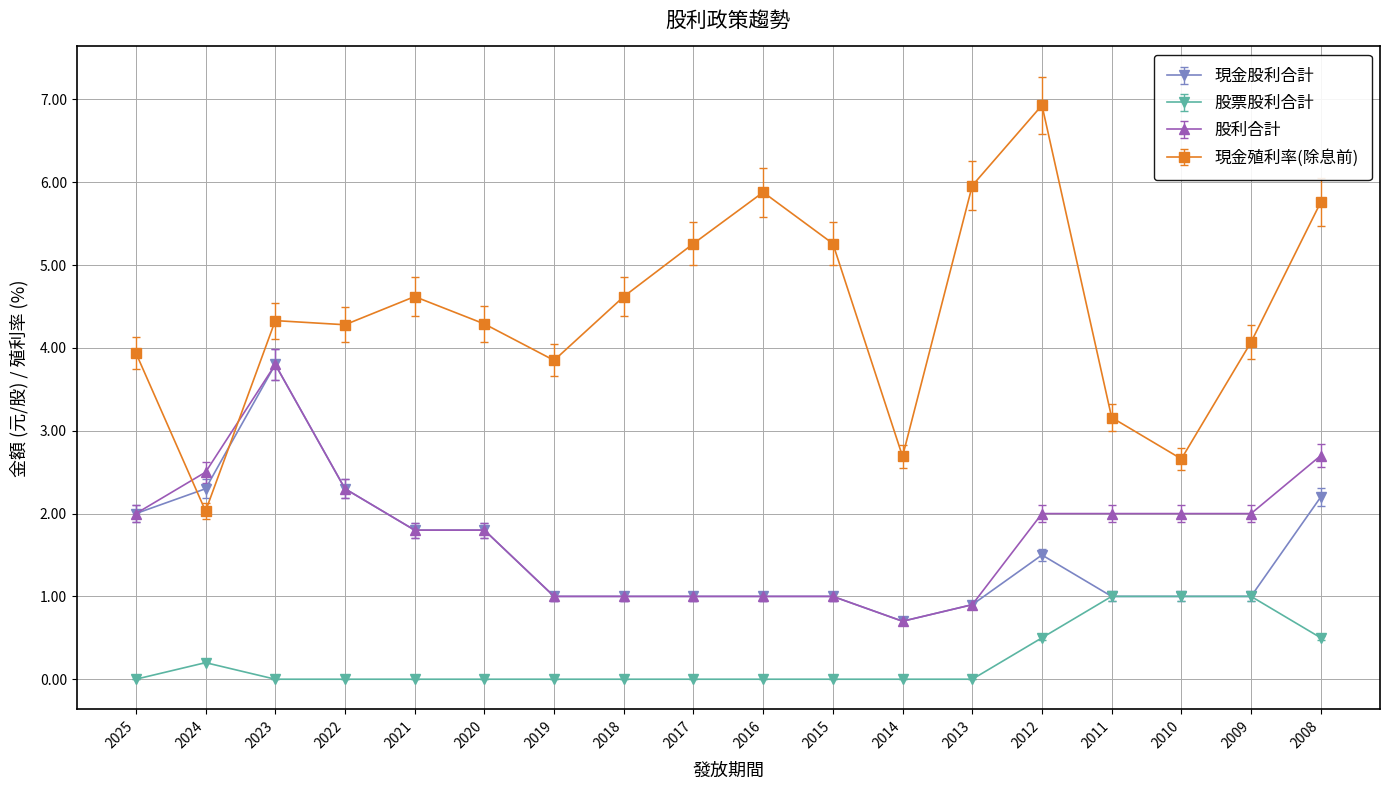

Reading left to right, extract all data points from this chart.

現金股利合計: 2025=2.0	2024=2.3	2023=3.8	2022=2.3	2021=1.8	2020=1.8	2019=1.0	2018=1.0	2017=1.0	2016=1.0	2015=1.0	2014=0.7	2013=0.9	2012=1.5	2011=1.0	2010=1.0	2009=1.0	2008=2.2
股票股利合計: 2025=0.0	2024=0.2	2023=0.0	2022=0.0	2021=0.0	2020=0.0	2019=0.0	2018=0.0	2017=0.0	2016=0.0	2015=0.0	2014=0.0	2013=0.0	2012=0.5	2011=1.0	2010=1.0	2009=1.0	2008=0.5
股利合計: 2025=2.0	2024=2.5	2023=3.8	2022=2.3	2021=1.8	2020=1.8	2019=1.0	2018=1.0	2017=1.0	2016=1.0	2015=1.0	2014=0.7	2013=0.9	2012=2.0	2011=2.0	2010=2.0	2009=2.0	2008=2.7
現金殖利率(除息前): 2025=3.9	2024=2.0	2023=4.3	2022=4.3	2021=4.6	2020=4.3	2019=3.9	2018=4.6	2017=5.3	2016=5.9	2015=5.3	2014=2.7	2013=6.0	2012=6.9	2011=3.2	2010=2.7	2009=4.1	2008=5.8